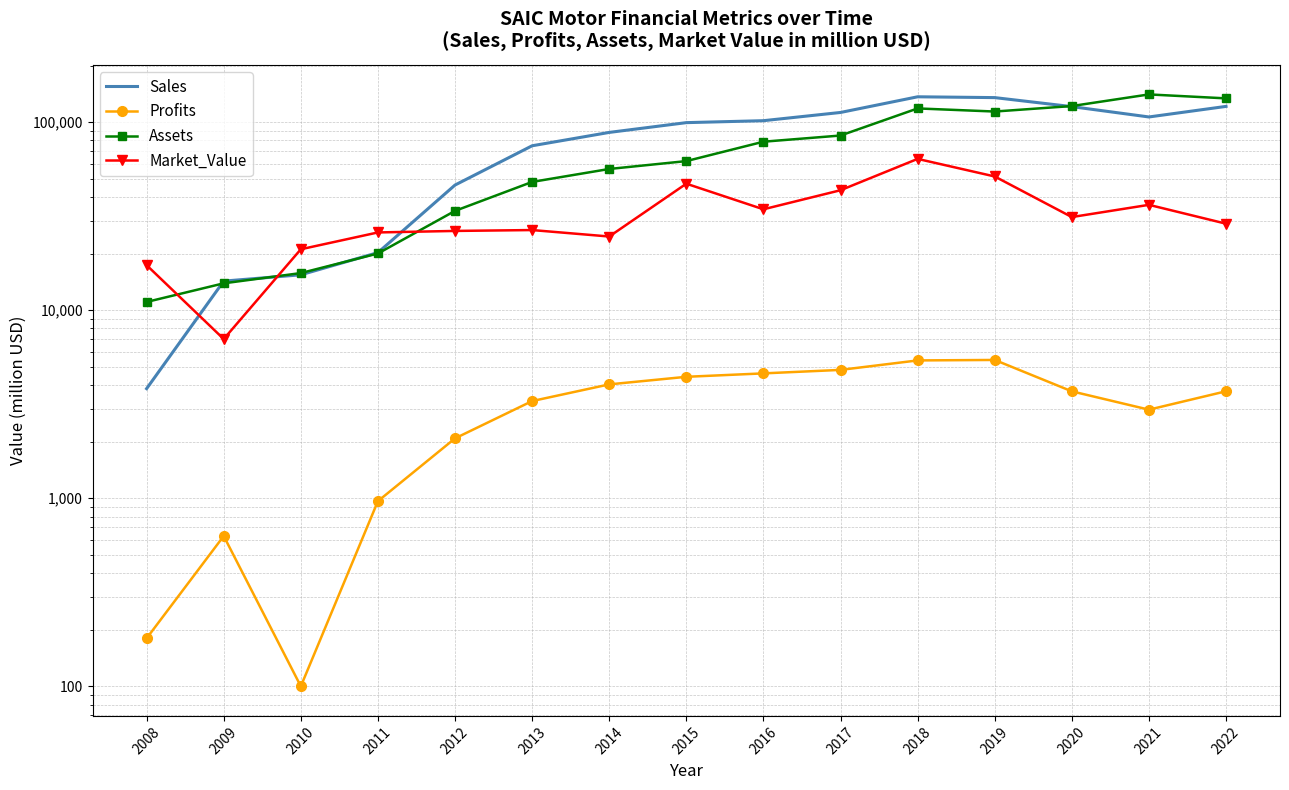

What is the difference between the Profits values at 2010 and 2008?

80.0